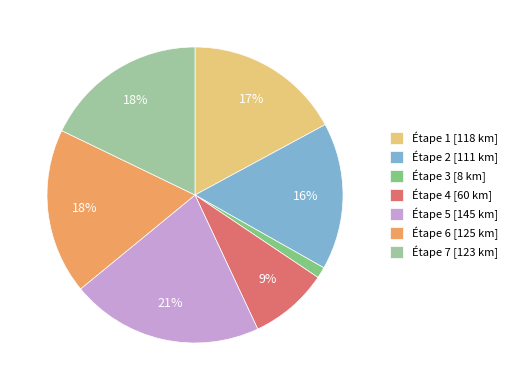

Which slice is the smallest?

Étape 3